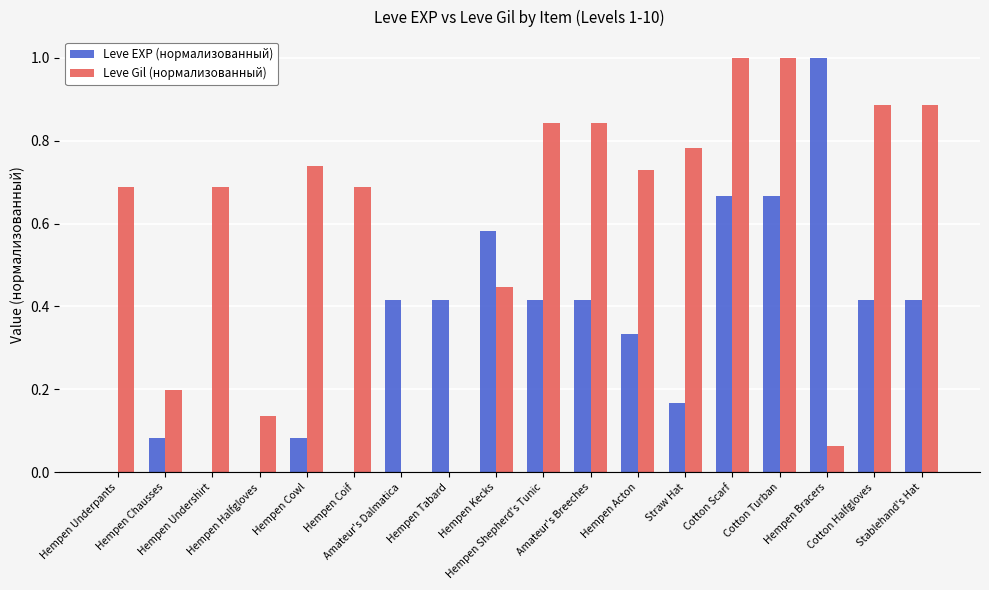

Which series has the largest total across all categories?

Leve Gil (нормализованный)